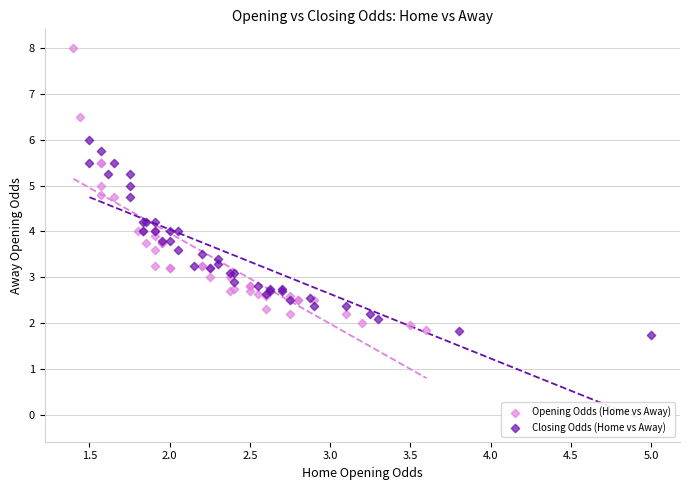

Which series has the widest spread of Y values?

Opening Odds (Home vs Away)